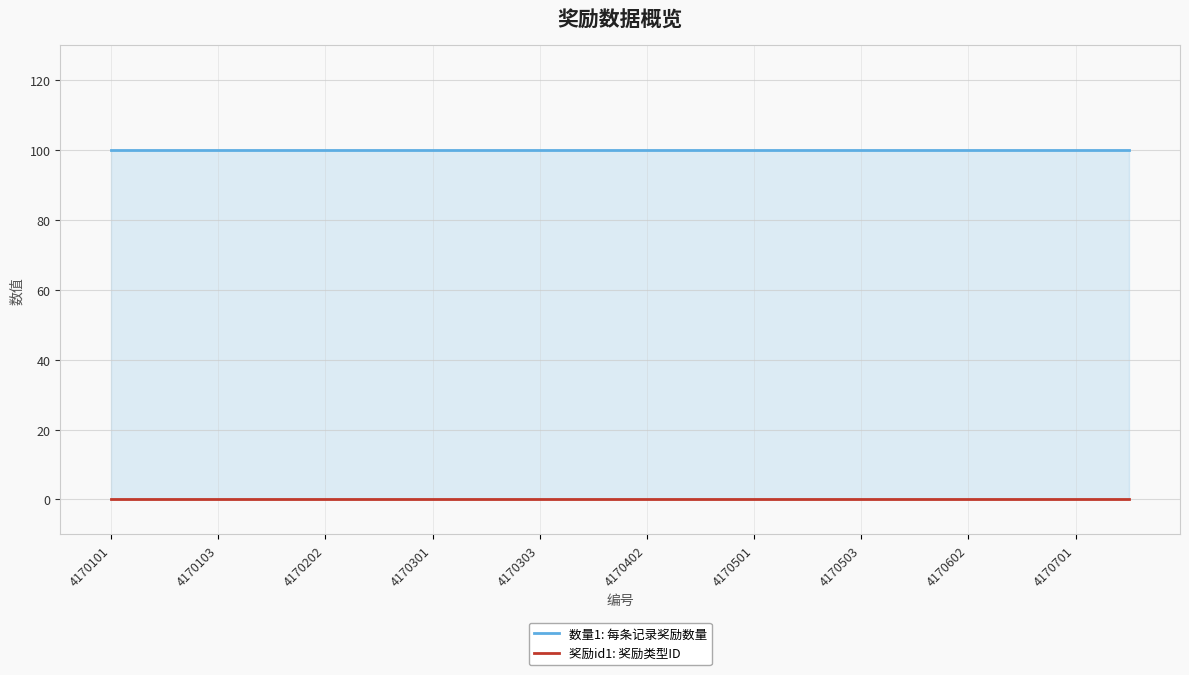

At how many categories does at least one series exceed 6?

20